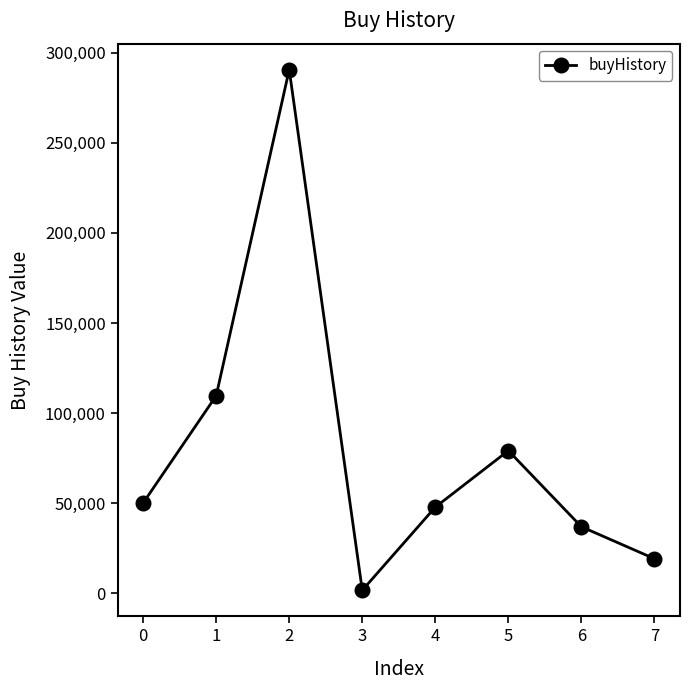

Which category has the highest value across all series?

2